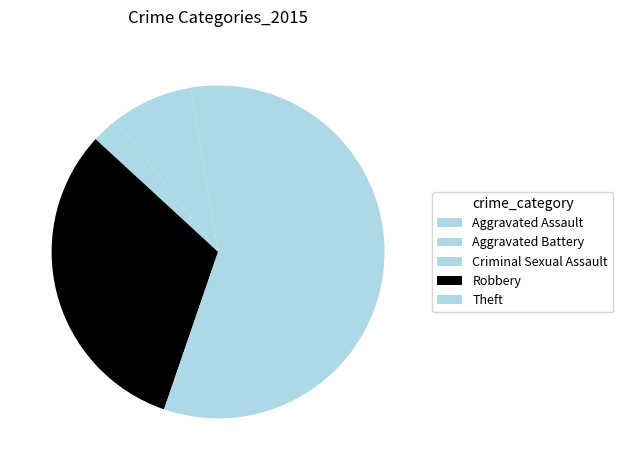

To the nearest percent, what percentage of the pie is Theft?

55%